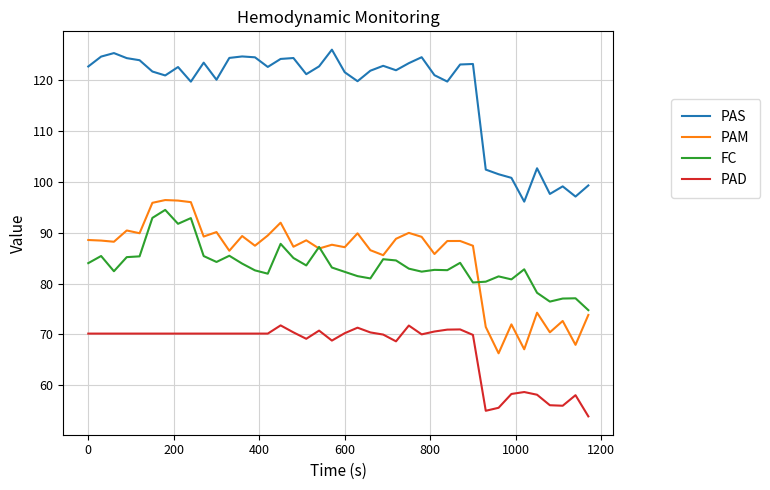

What is the maximum value for FC?

94.5